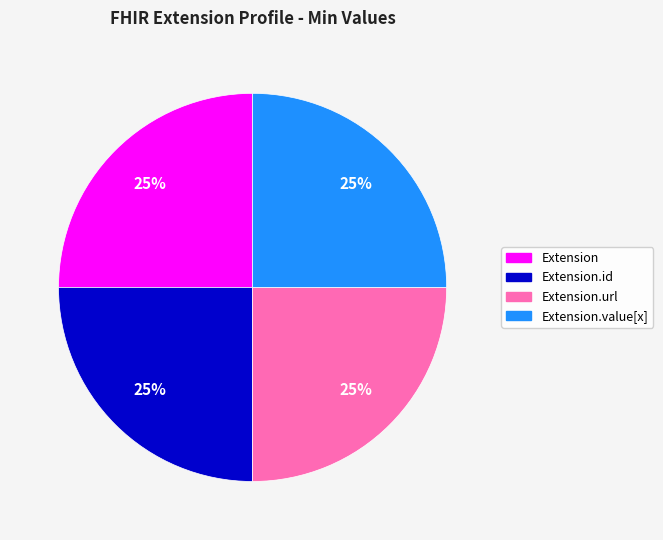

Does any single category account for the majority?

No